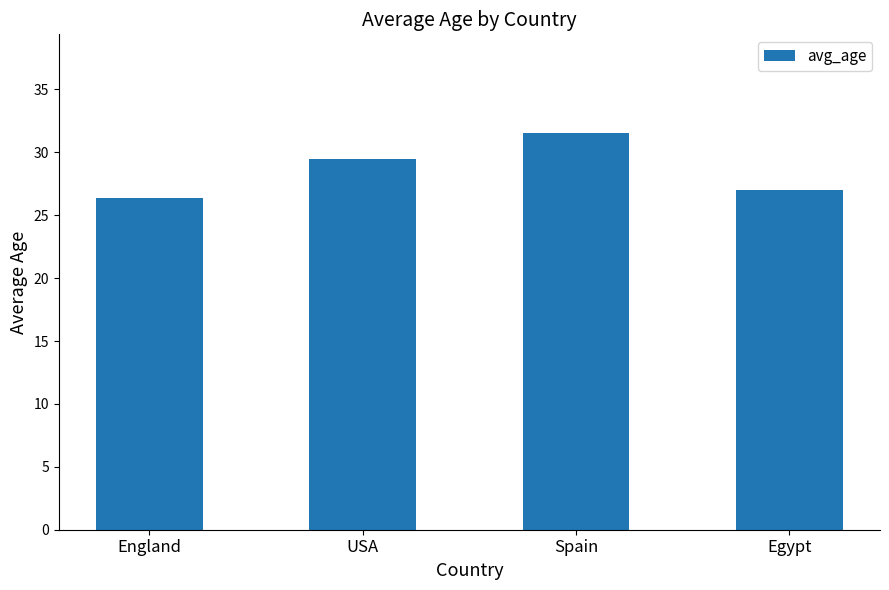

Reading left to right, transcribe all the data shown in this chart.

26.3	29.5	31.5	27.0